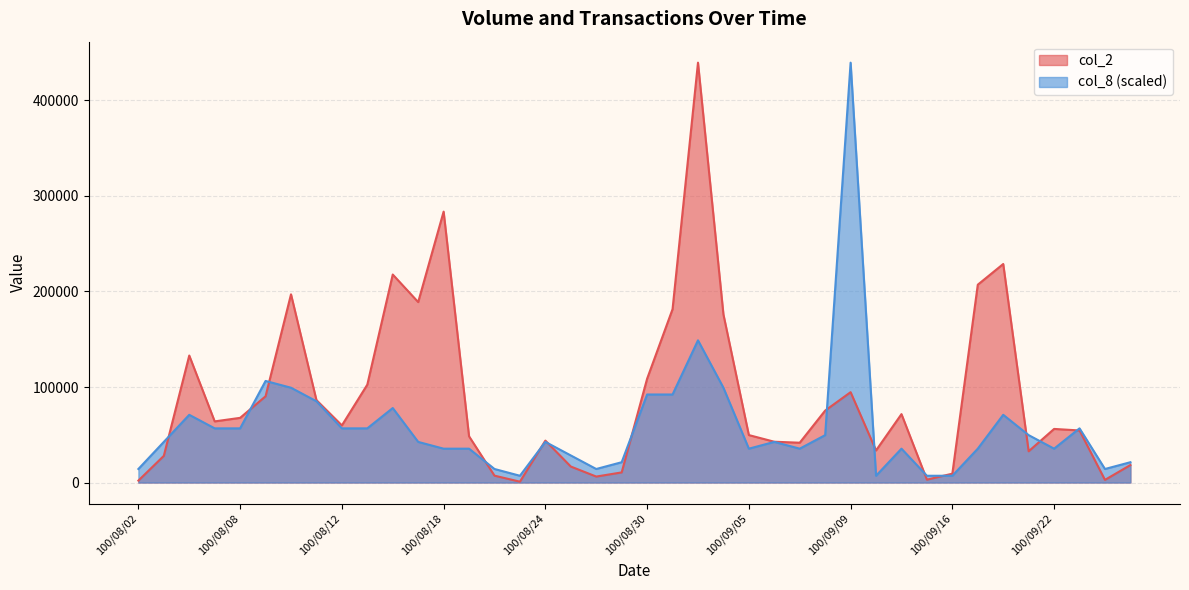

What is the sum of all col_2 values?

3582220.0